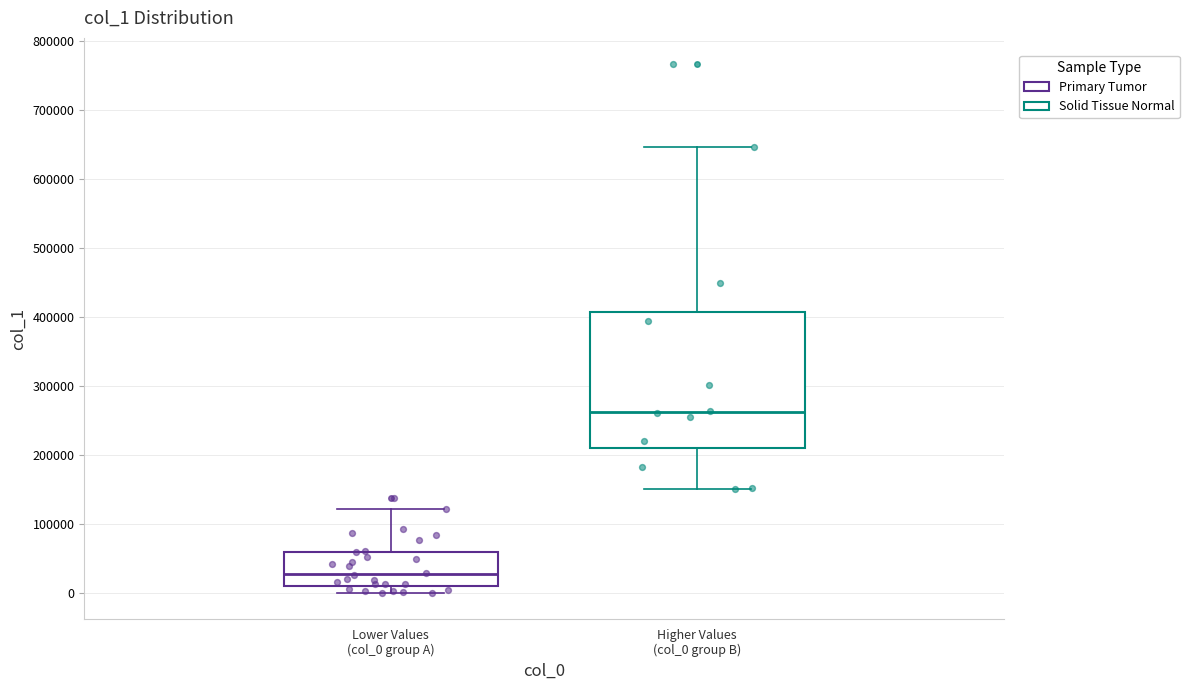

Which box's median line is the lowest?

Lower Values (col_0 group A)